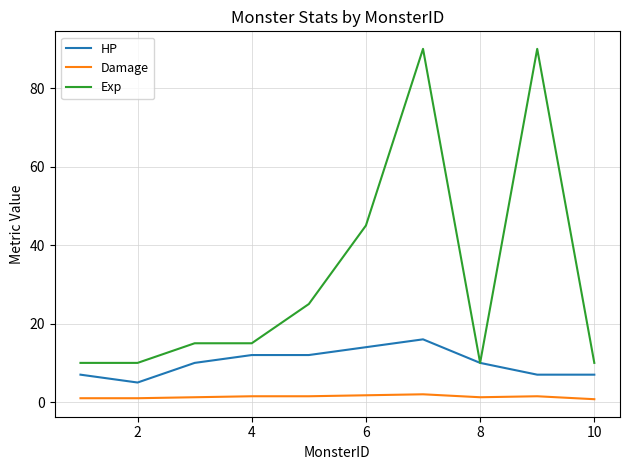

What is the lowest value of the Exp series?

10.0